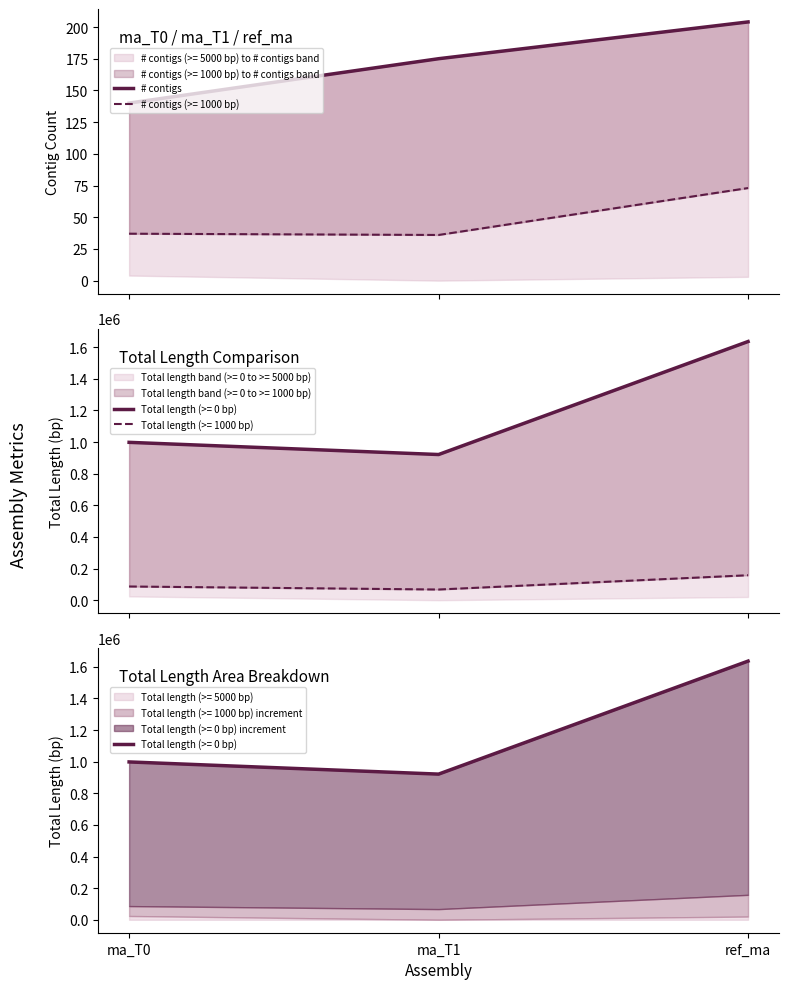

Approximately how many times larger is the value at ref_ma compared to ma_T0?

1.5